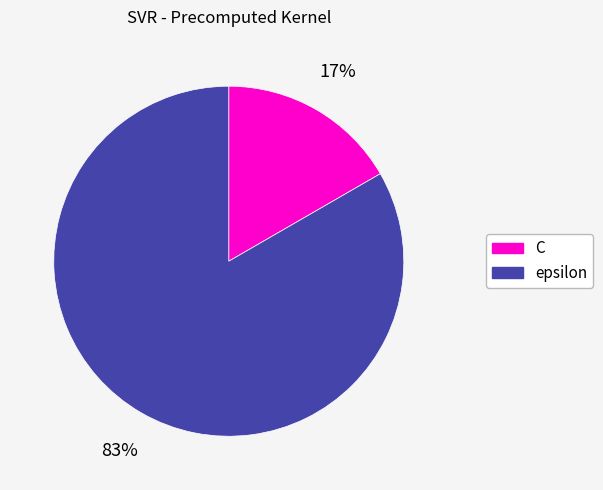

To the nearest percent, what is the average slice percentage?

50%